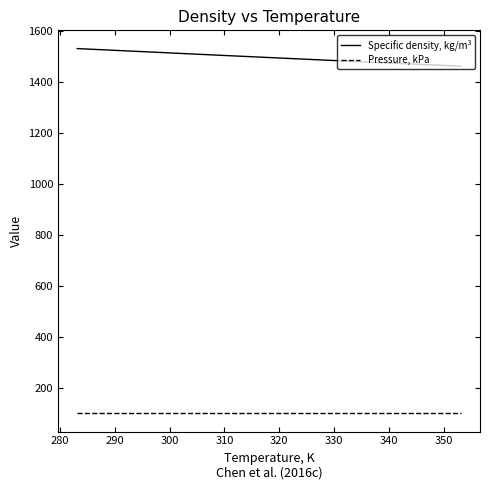

What is the highest value of the Specific density, kg/m³ series?

1531.7